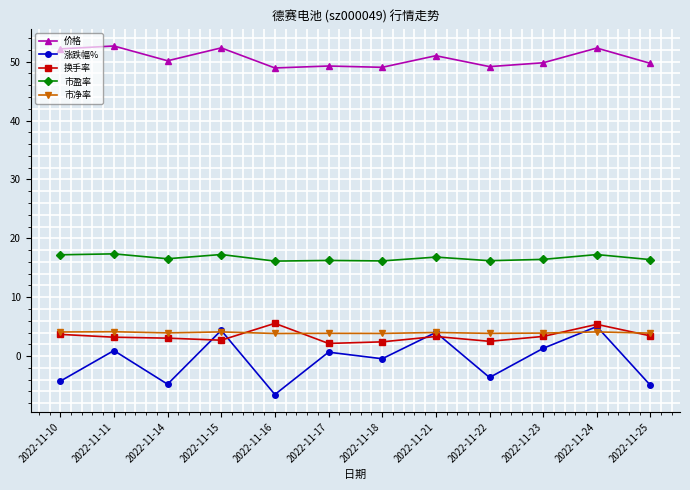

What are all the series names shown in the legend?

价格, 涨跌幅%, 换手率, 市盈率, 市净率